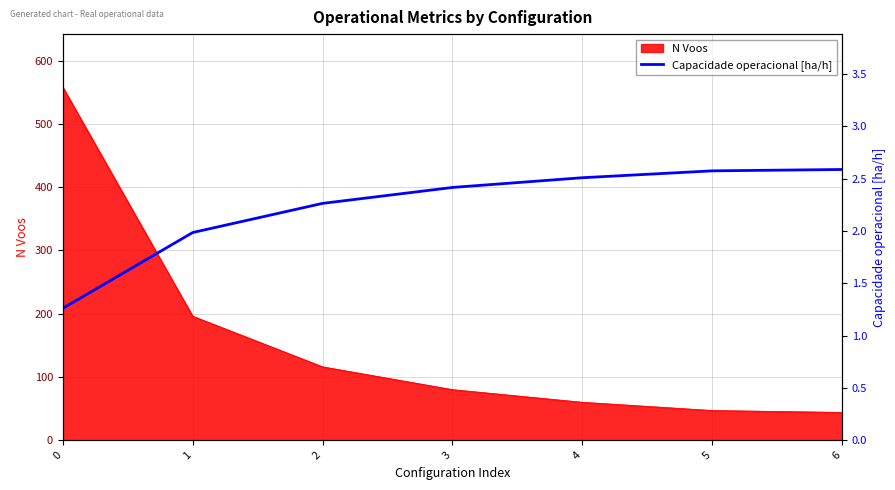

What is the change in value from 1 to 2?

+0.3